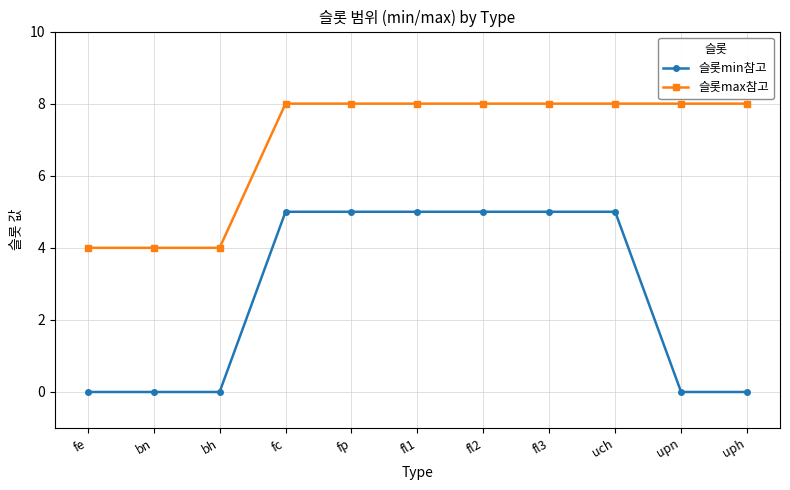

Rank the series by their maximum value, from highest to lowest.

슬롯max참고, 슬롯min참고